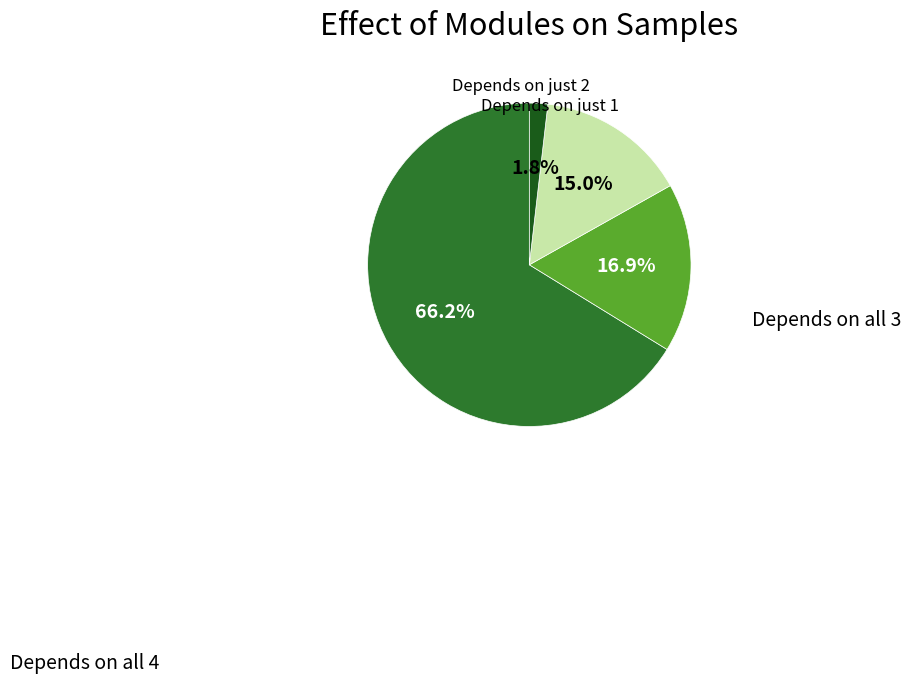

Does any single category account for the majority?

Yes